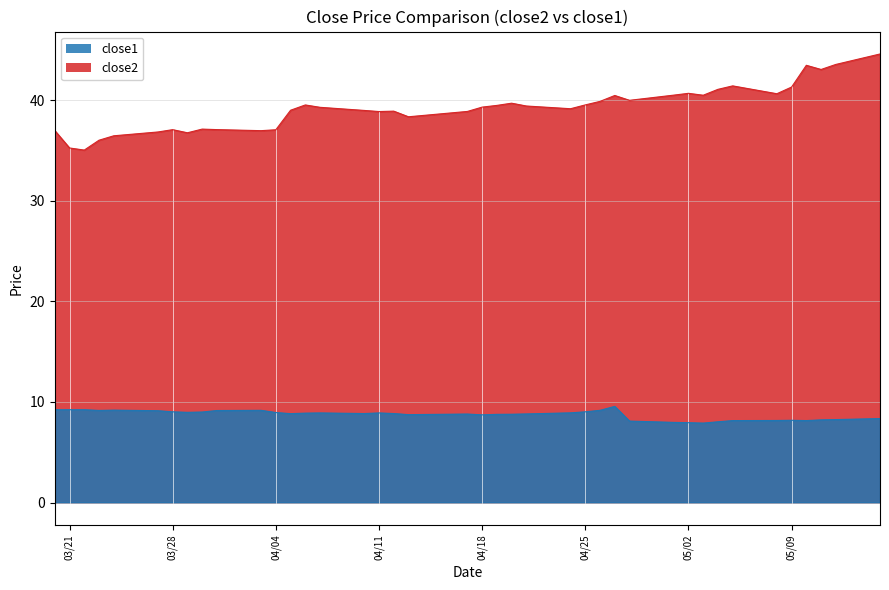

Which series has the largest total across all categories?

close2